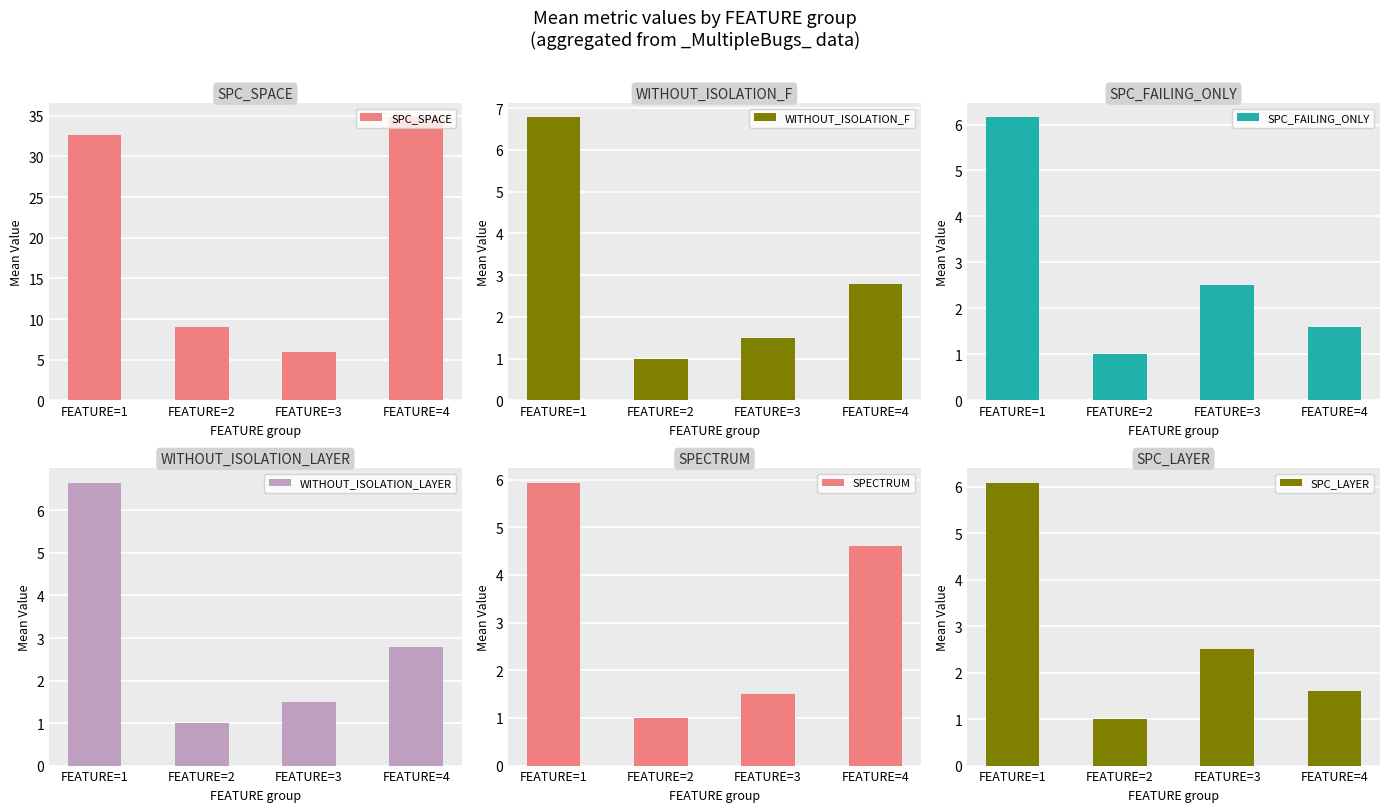

The SPC_SPACE series shows 7.9 at FEATURE=3. True or false?

False